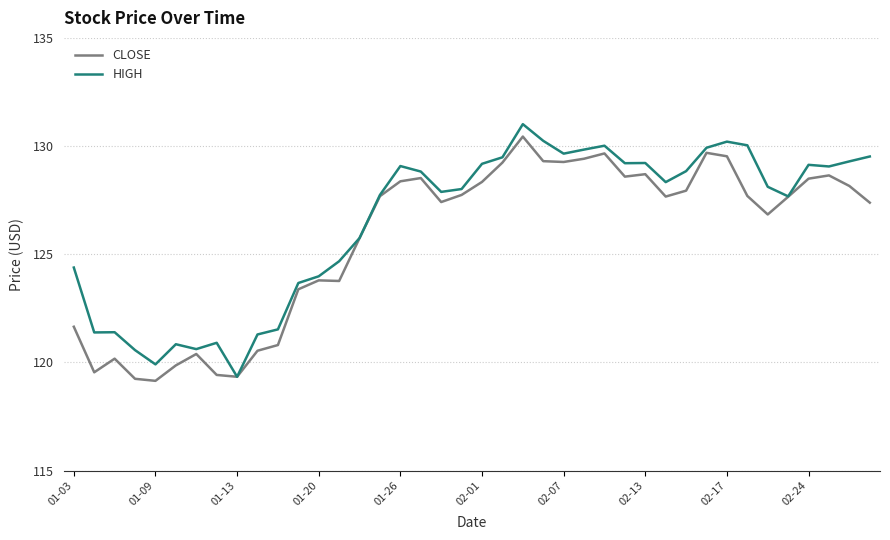

What is the greatest value displayed?

131.0